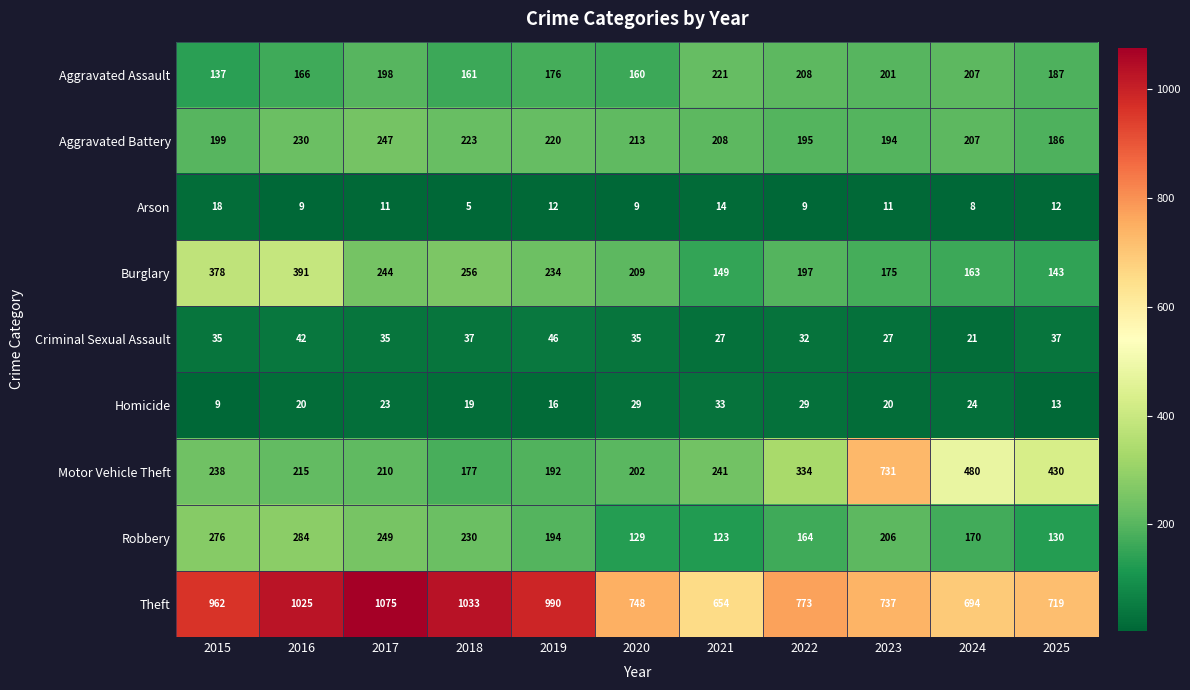

At which category is the sum across all series the highest?

2016